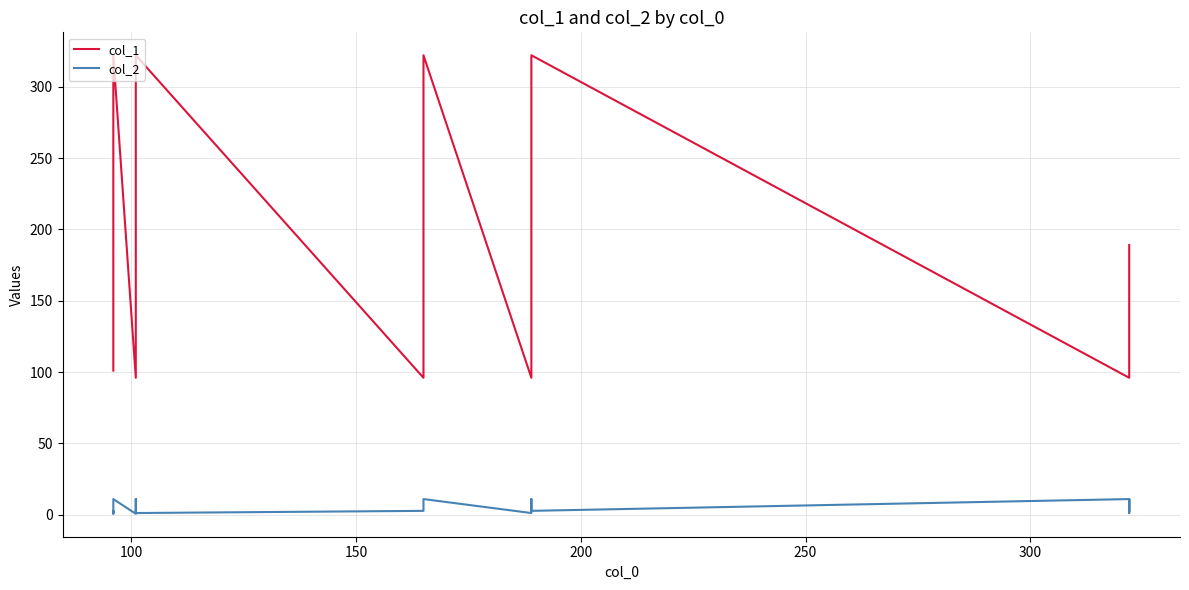

Which series has the largest total across all categories?

col_1